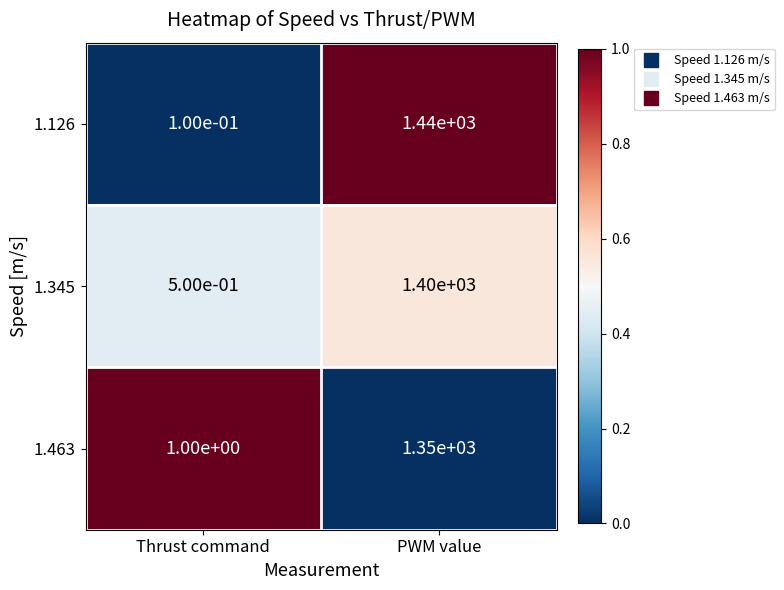

What is the sum of all 1.345 values?

1400.5